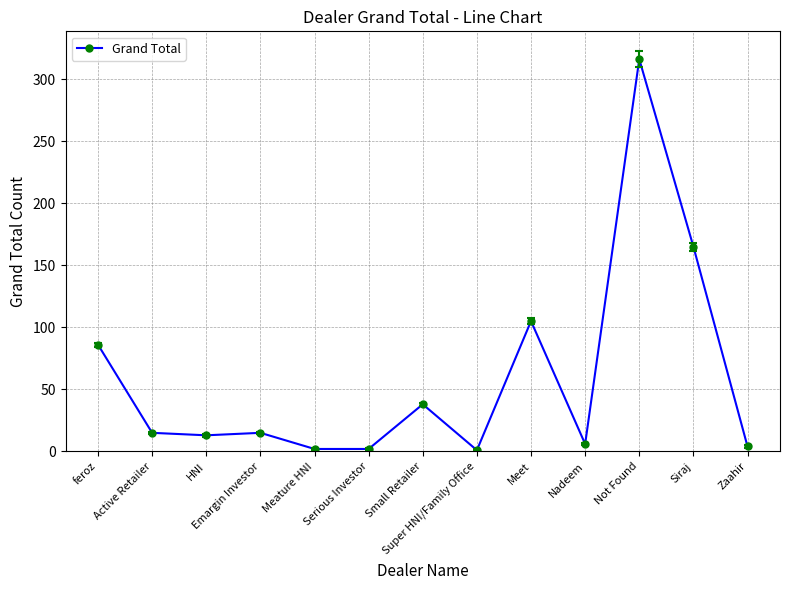

What is the difference between the maximum and minimum values?

315